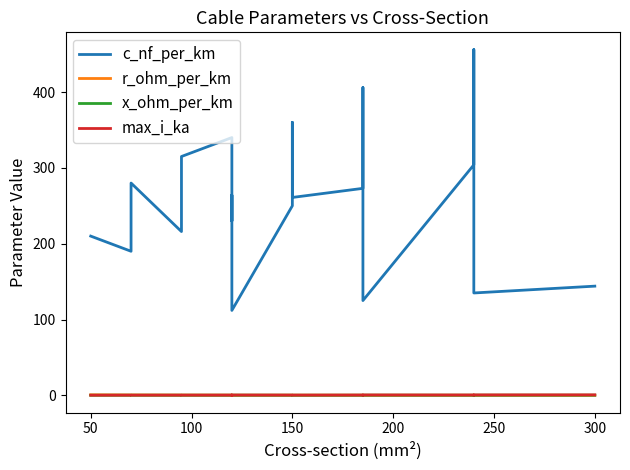

Which series ends up on top after the final intersection of max_i_ka and r_ohm_per_km?

max_i_ka